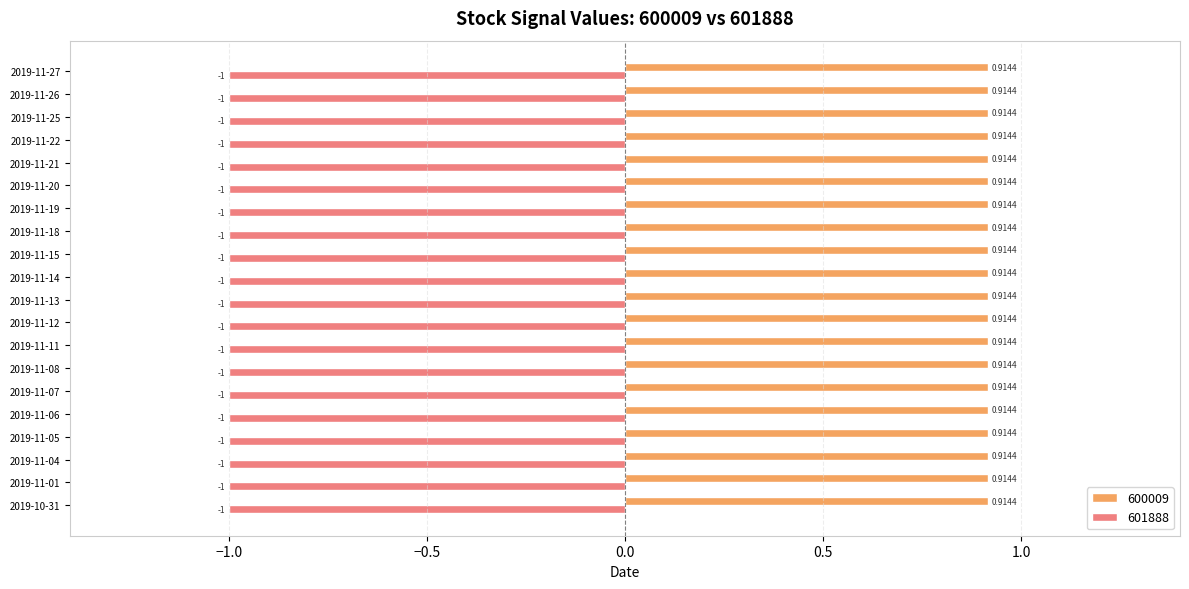

How many categories are shown in the chart?

20